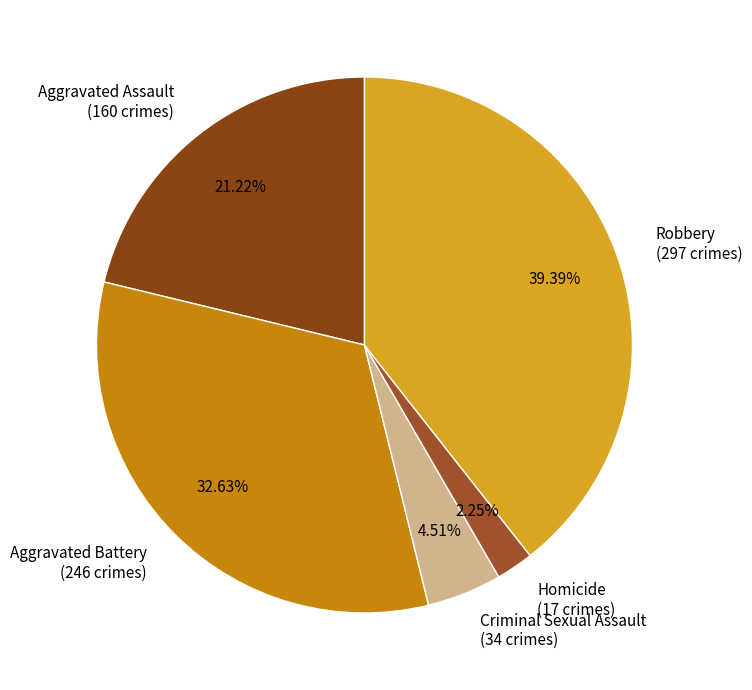

How many slices are in this pie chart?

5